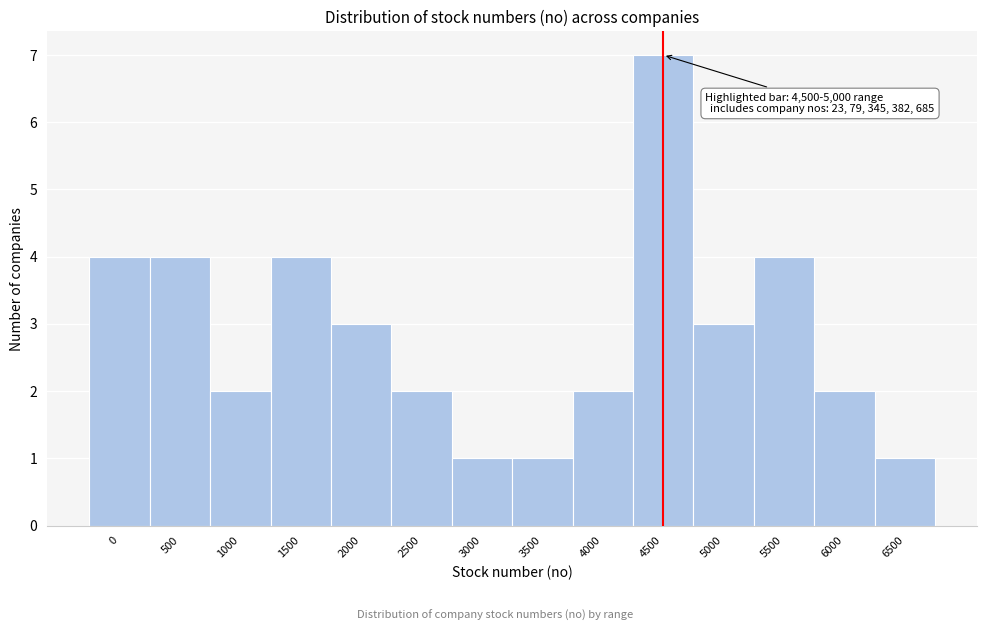

Reading right to left, transcribe all the data shown in this chart.

6500=1	6000=2	5500=4	5000=3	4500=7	4000=2	3500=1	3000=1	2500=2	2000=3	1500=4	1000=2	500=4	0=4